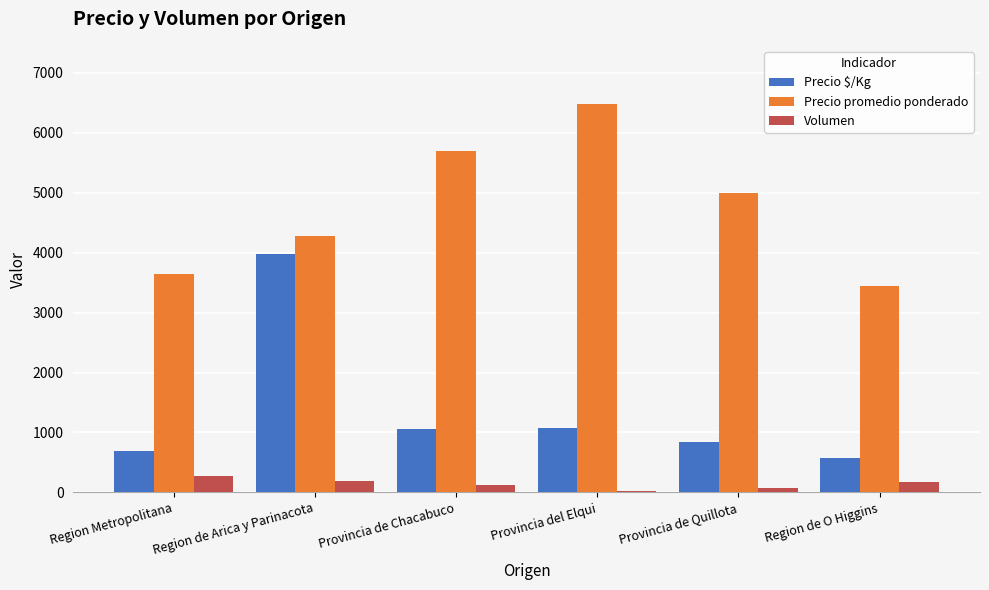

At which category is the sum across all series the highest?

Region de Arica y Parinacota